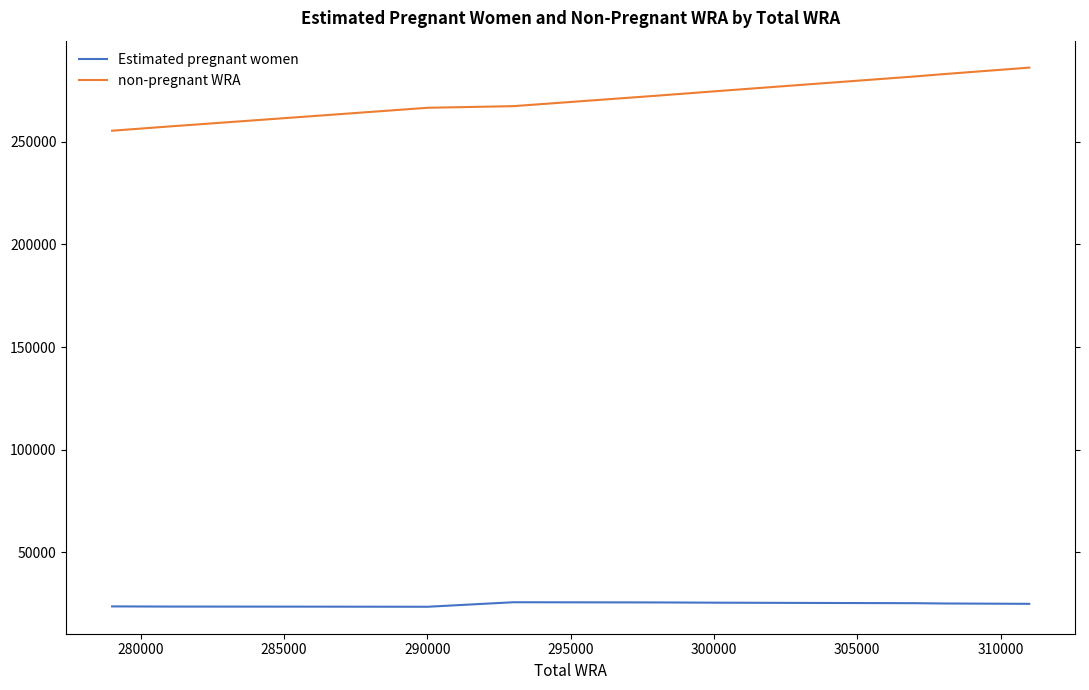

How many values in the non-pregnant WRA series are below 272464?

5